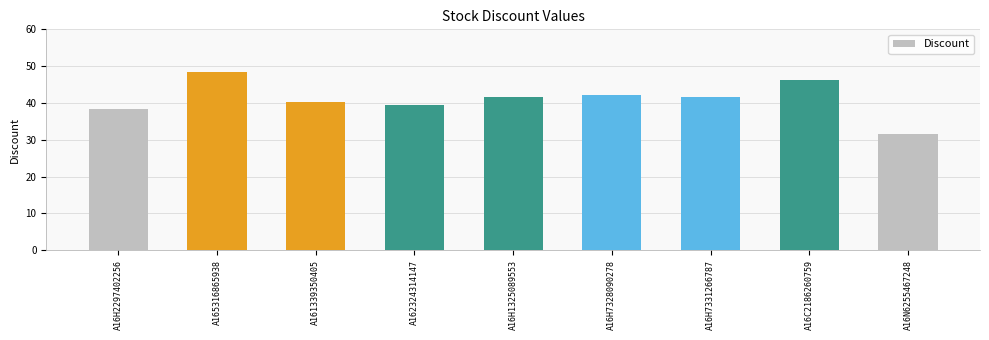

What position from the left is A165316865938?

2